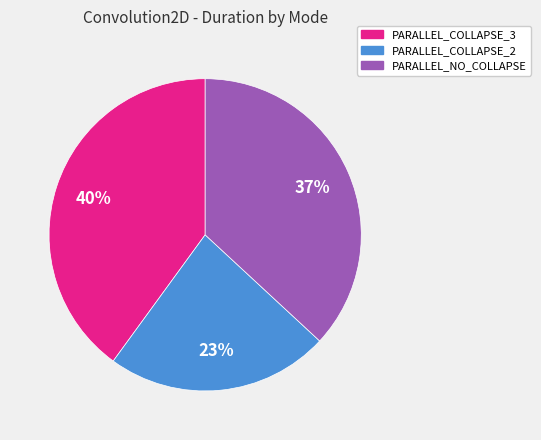

Does any single category account for the majority?

No